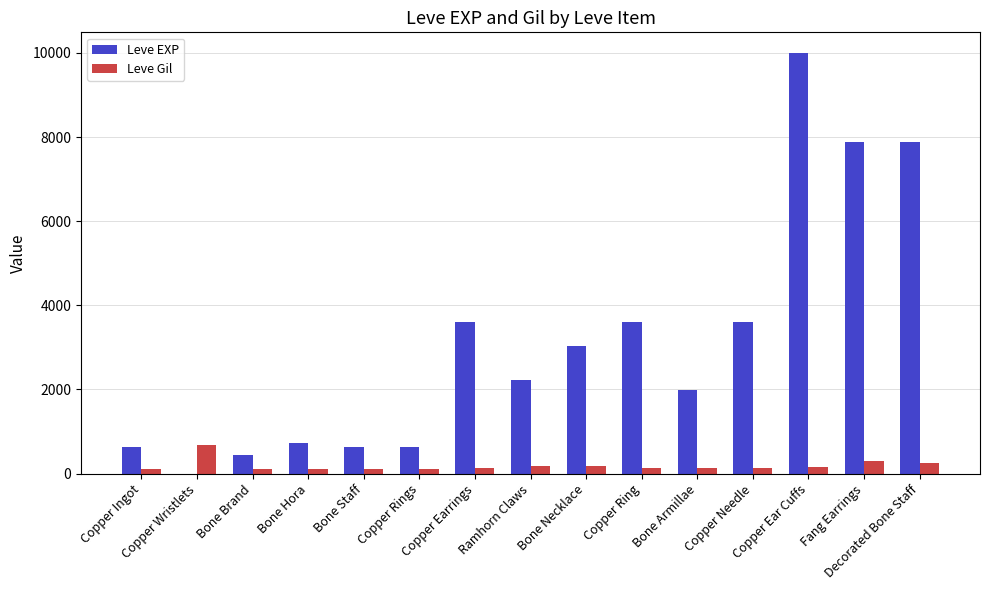

What is the sum of all Leve Gil values?

2854